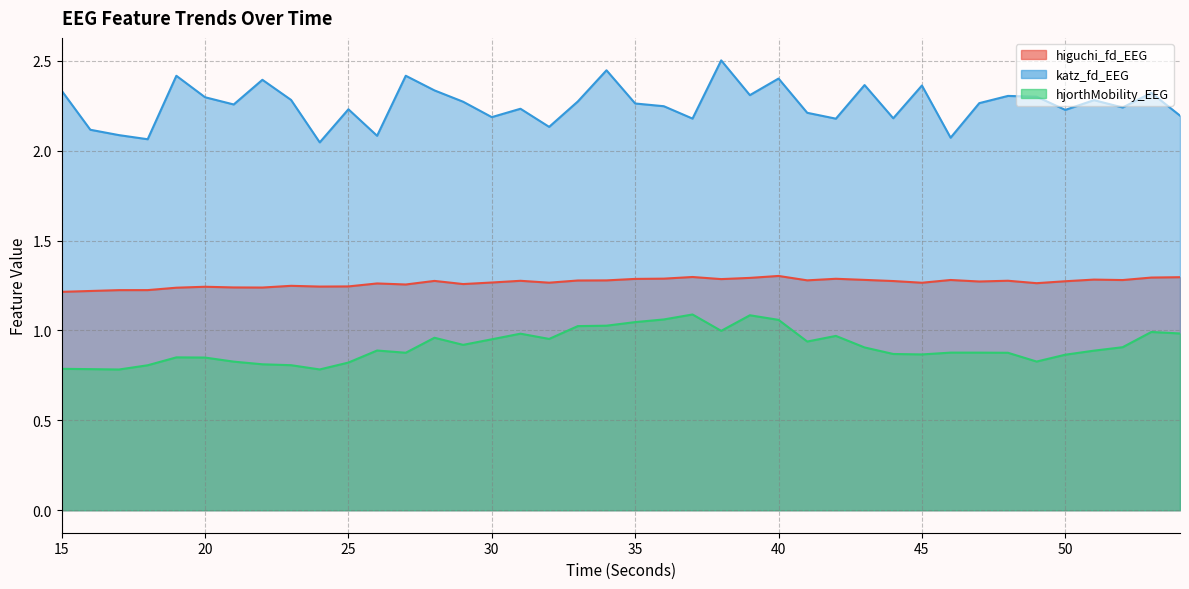

True or false: hjorthMobility_EEG and katz_fd_EEG cross at least once.

False